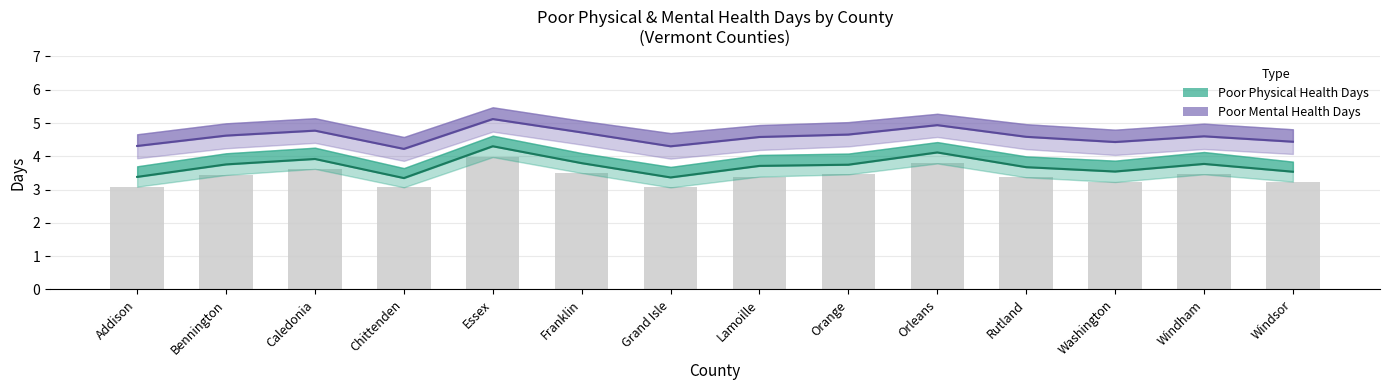

Which series has the widest spread of values?

Poor Physical Health Days